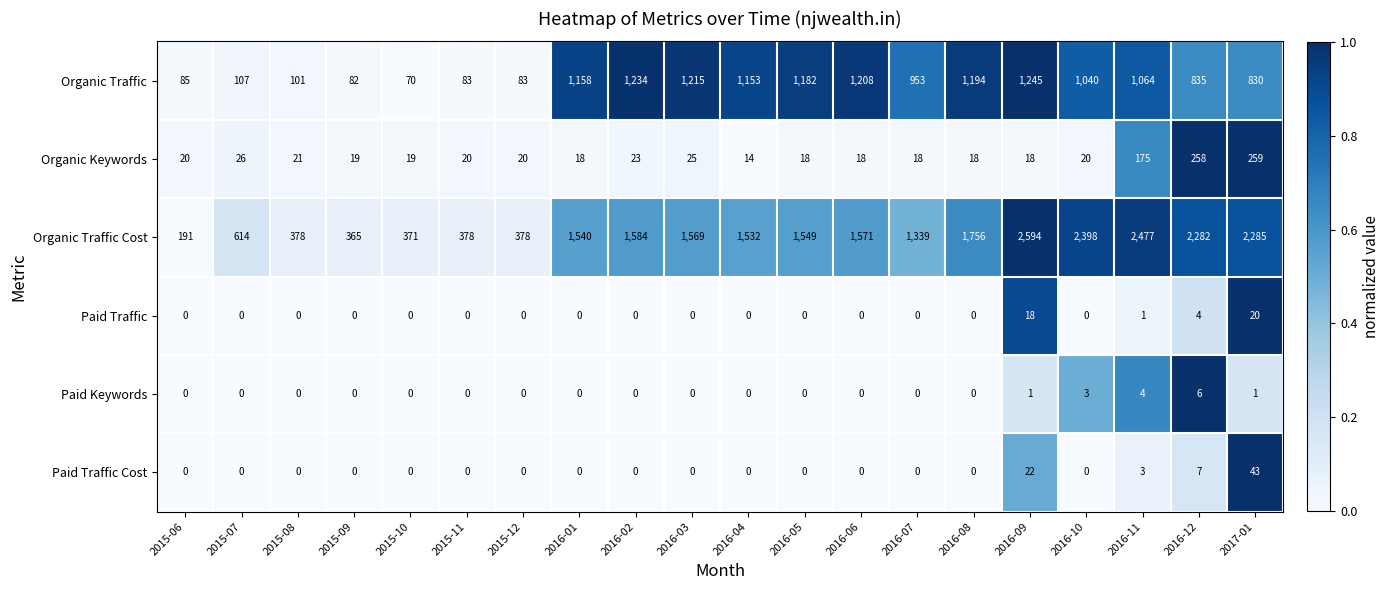

At how many categories does at least one series exceed 0?

20